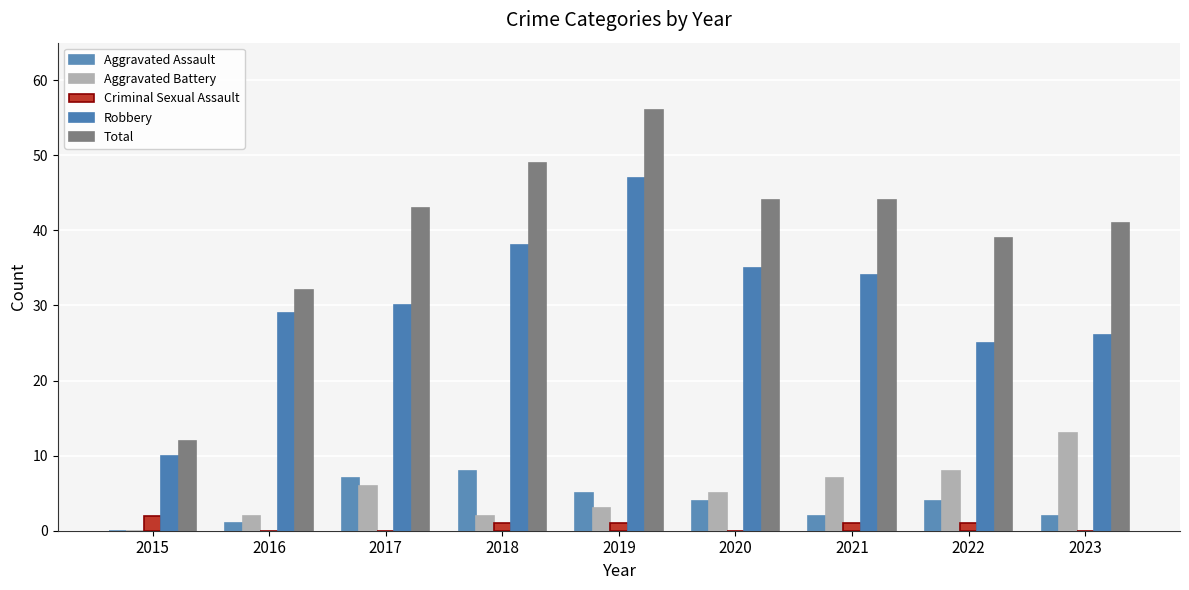

Reading left to right, extract all data points from this chart.

Aggravated Assault: 2015=0	2016=1	2017=7	2018=8	2019=5	2020=4	2021=2	2022=4	2023=2
Aggravated Battery: 2015=0	2016=2	2017=6	2018=2	2019=3	2020=5	2021=7	2022=8	2023=13
Criminal Sexual Assault: 2015=2	2016=0	2017=0	2018=1	2019=1	2020=0	2021=1	2022=1	2023=0
Robbery: 2015=10	2016=29	2017=30	2018=38	2019=47	2020=35	2021=34	2022=25	2023=26
Total: 2015=12	2016=32	2017=43	2018=49	2019=56	2020=44	2021=44	2022=39	2023=41